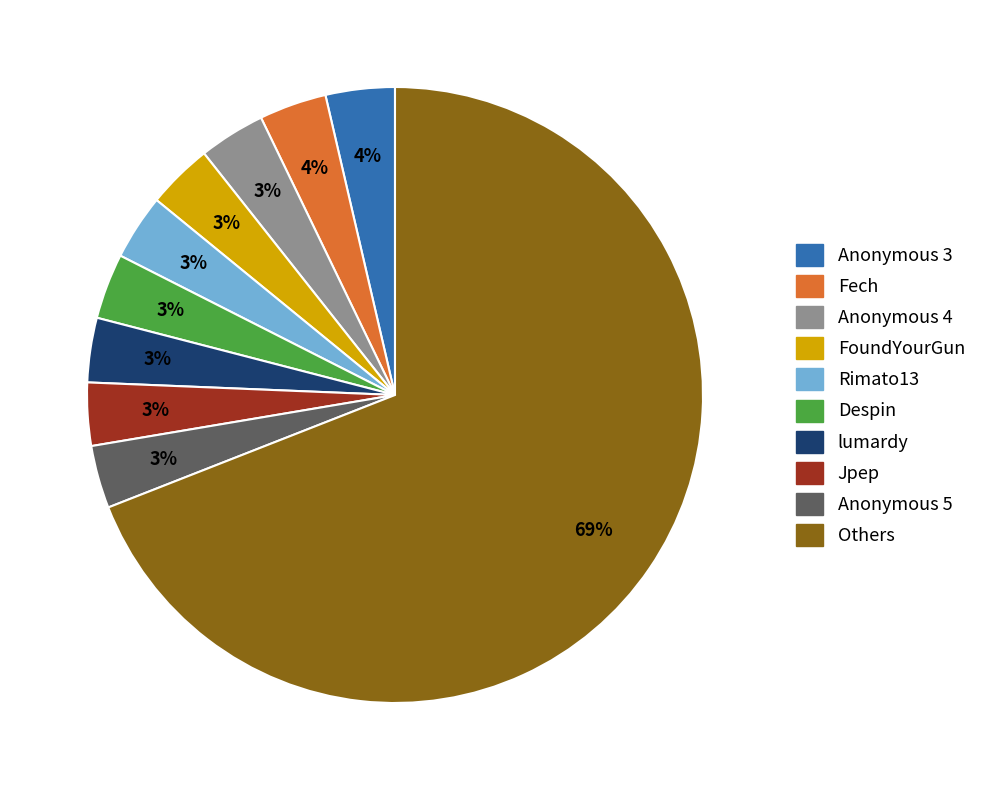

Is there any slice that represents more than half of the pie?

Yes